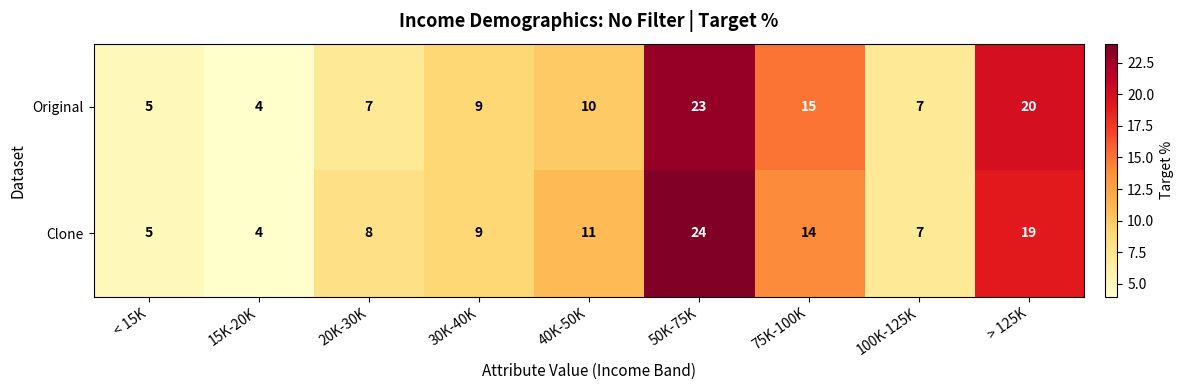

What is the average value of the Original series?

11